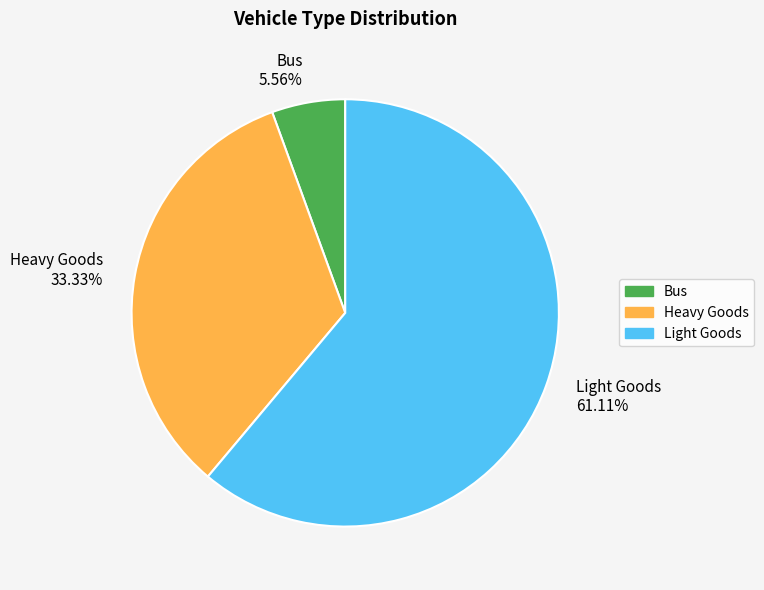

Between Light Goods and Heavy Goods, which is larger?

Light Goods